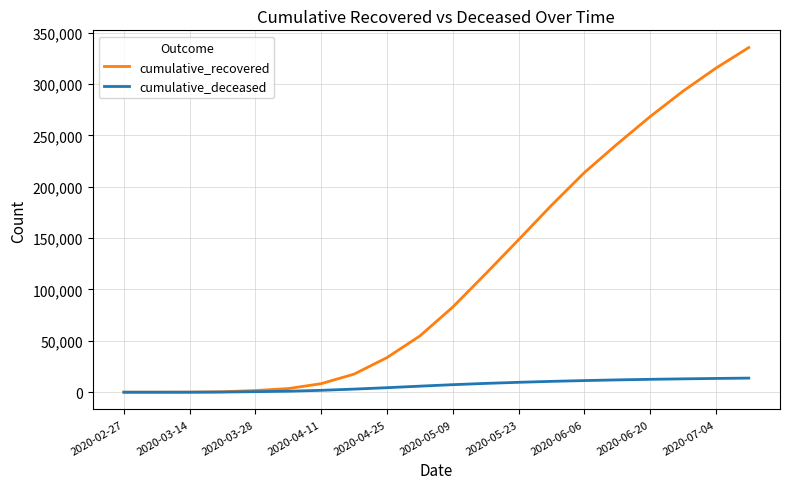

What is the maximum value shown in the chart?

335561